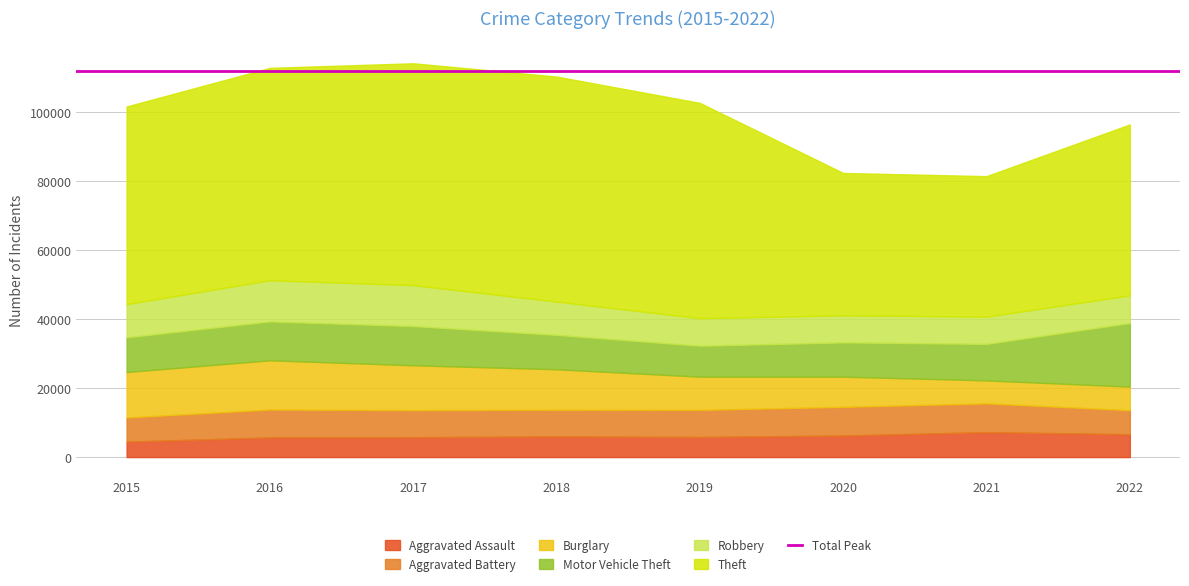

At 2015, list the series in order from largest to smallest.

Theft, Burglary, Motor Vehicle Theft, Robbery, Aggravated Battery, Aggravated Assault